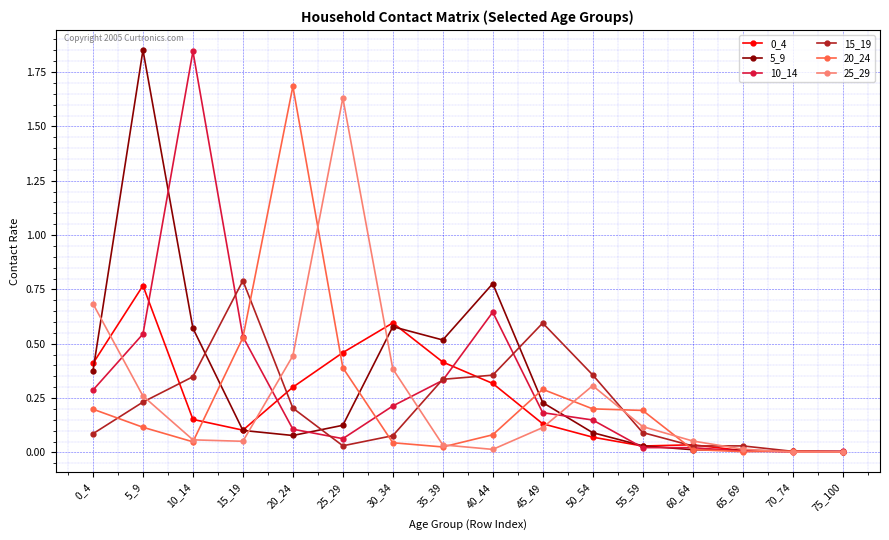

At which category does 0_4 reach its first local valley?

15_19